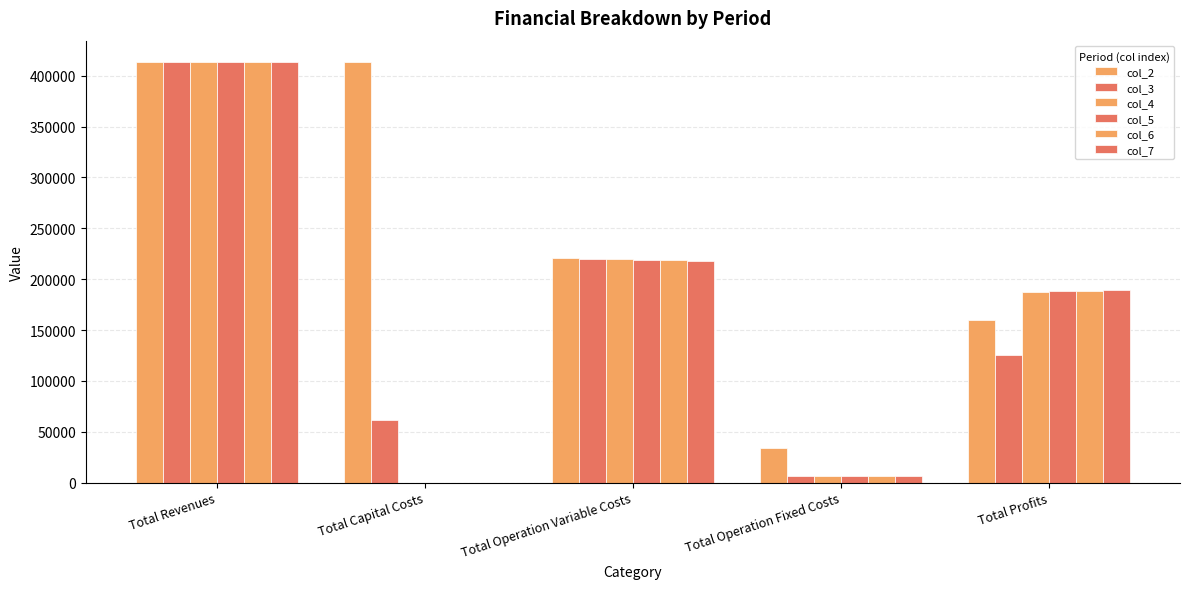

How many groups of bars are there?

5